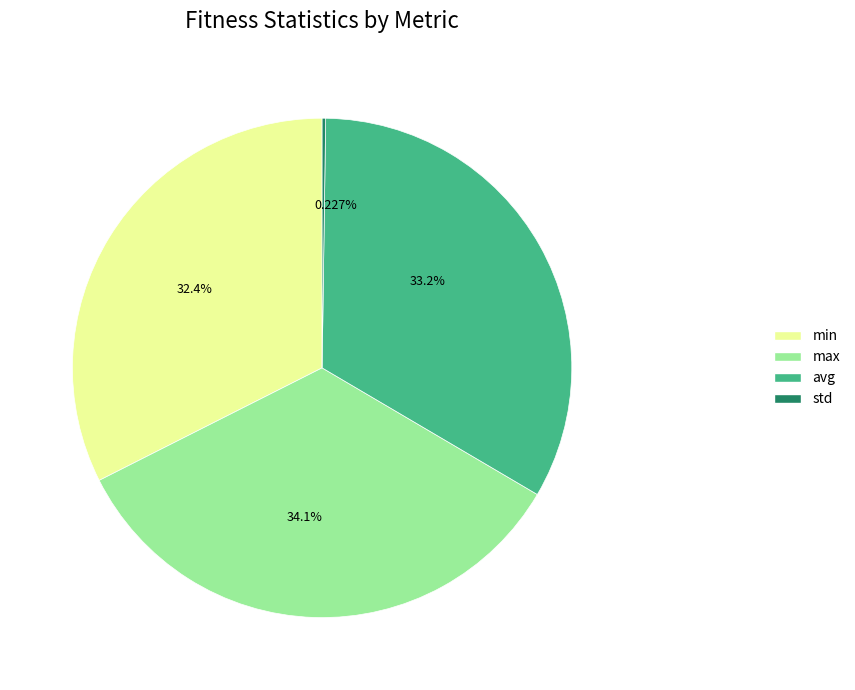

Is there a majority slice in this chart?

No